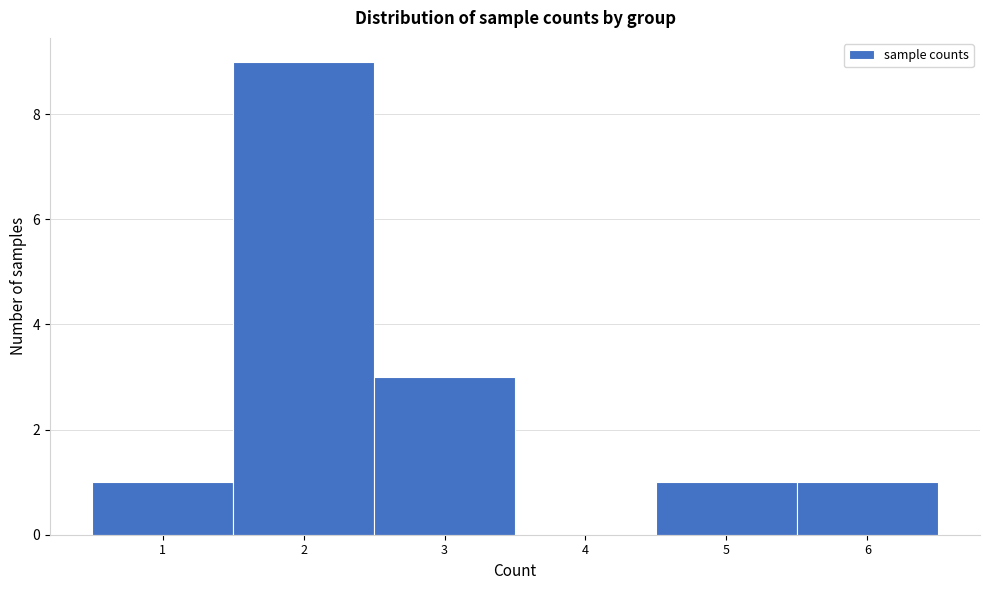

Reading left to right, list every bar in this chart as the range it spans on the x-axis followed by its height. The values are not printed on the chart, so give them approximately, as read against the axis.

0.5 to 1.5: 1
1.5 to 2.5: 9
2.5 to 3.5: 3
3.5 to 4.5: 0
4.5 to 5.5: 1
5.5 to 6.5: 1